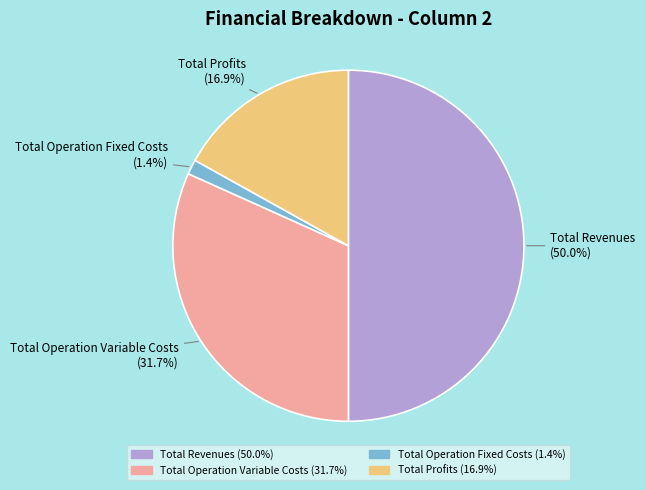

How many slices are in this pie chart?

4